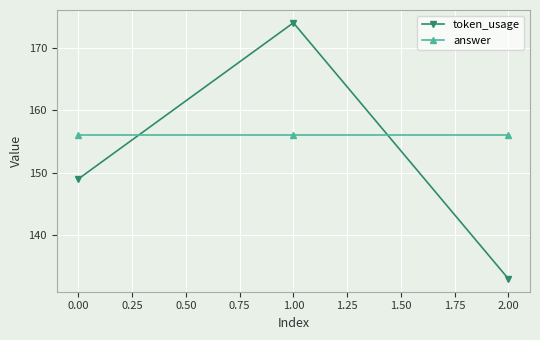

Reading left to right, extract all data points from this chart.

token_usage: 149	174	133
answer: 156	156	156